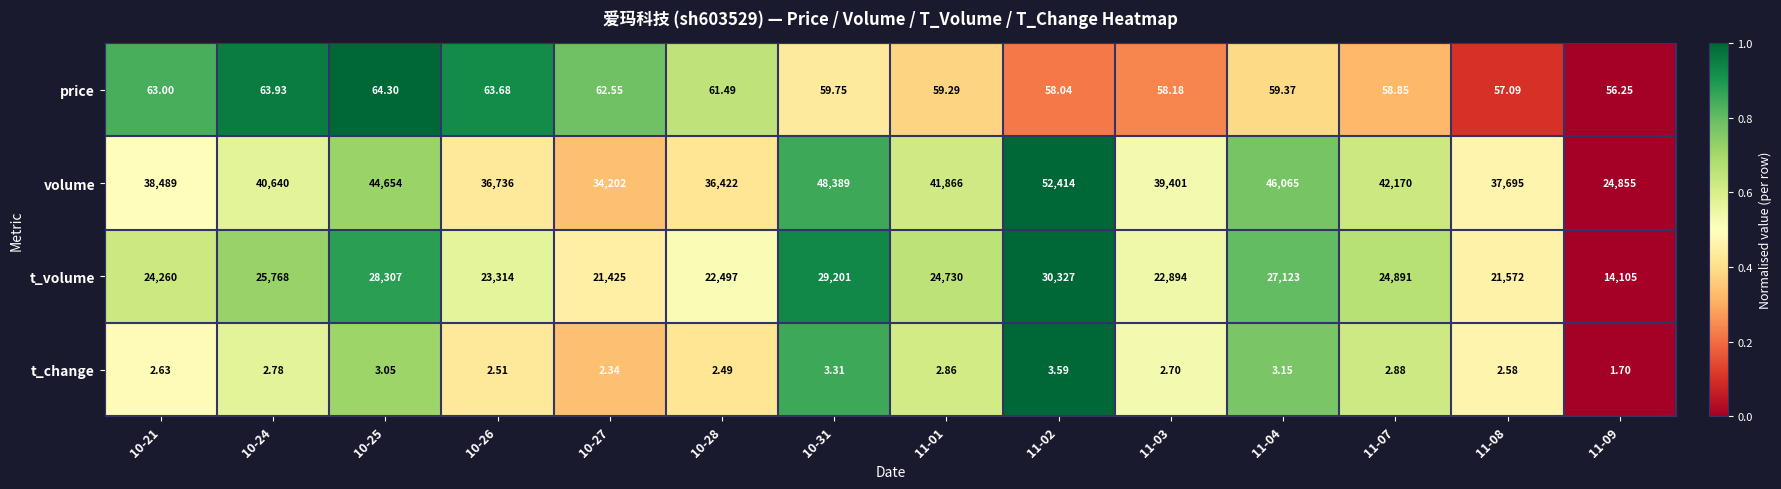

Rank the series by their maximum value, from lowest to highest.

t_change, price, t_volume, volume